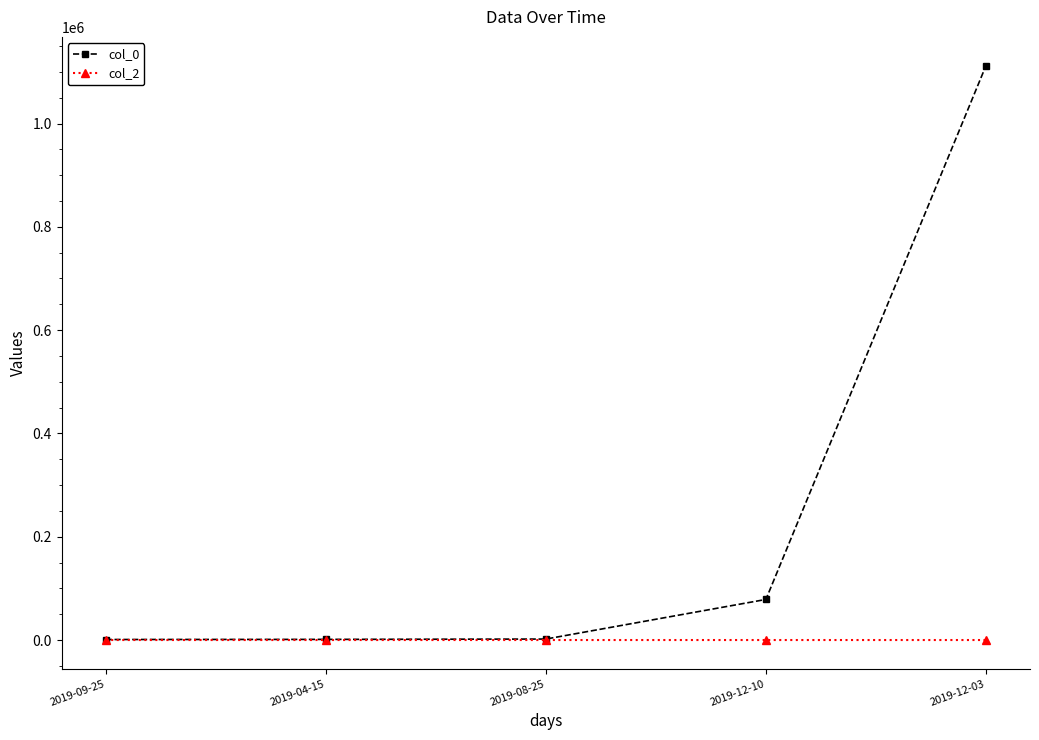

Rank the series by their average value, from lowest to highest.

col_2, col_0